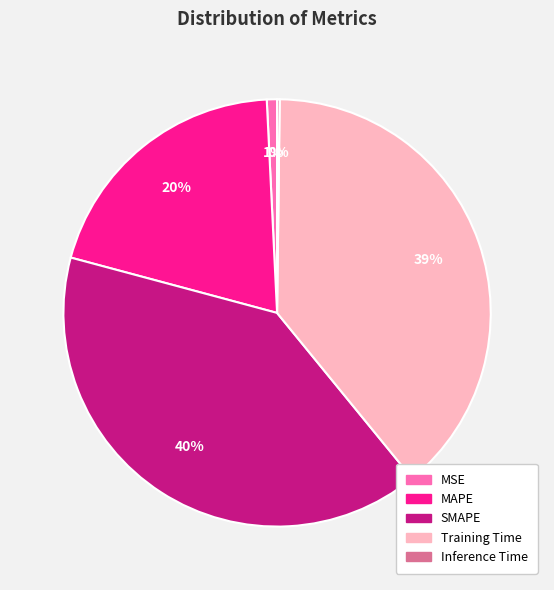

Combined, do Training Time and SMAPE account for over 50%?

Yes